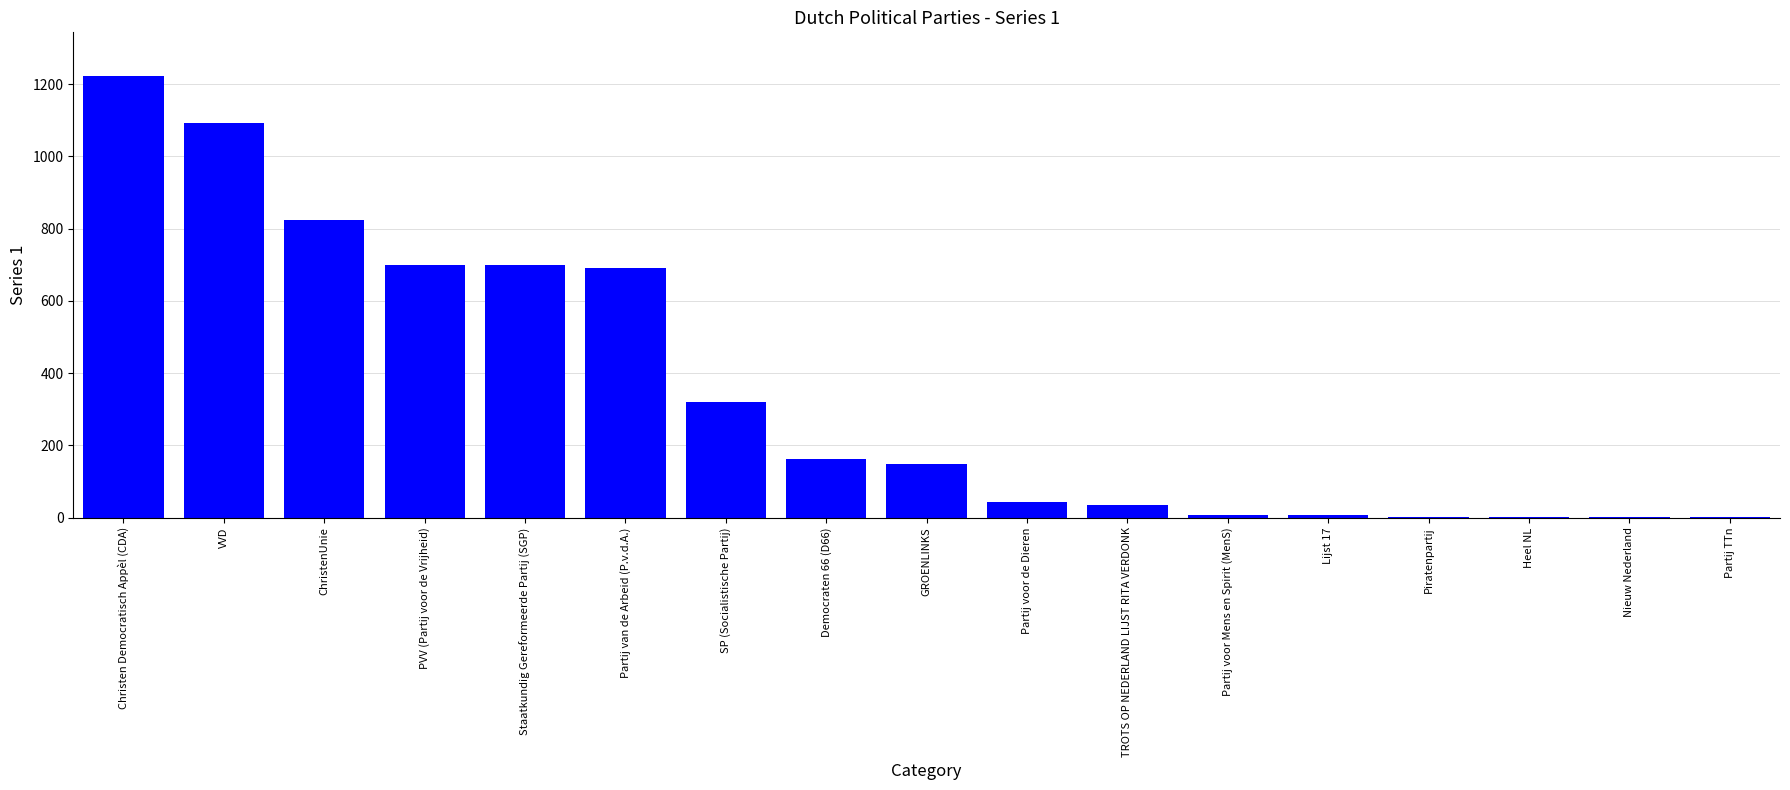

Where does the data first go above 148?

Christen Democratisch Appèl (CDA)